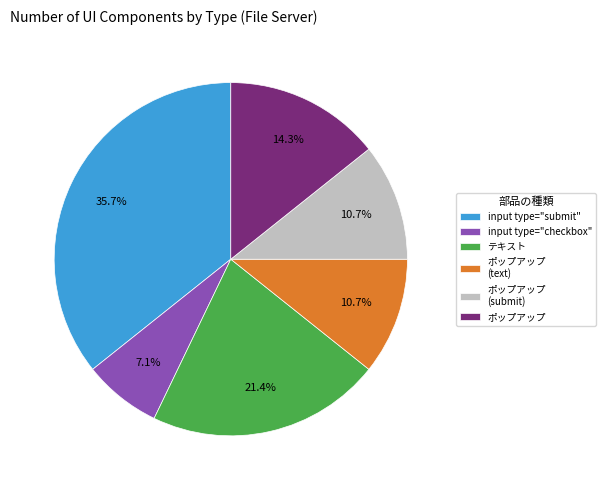

Combined, do input type="checkbox" and ポップアップ (submit) account for over 50%?

No